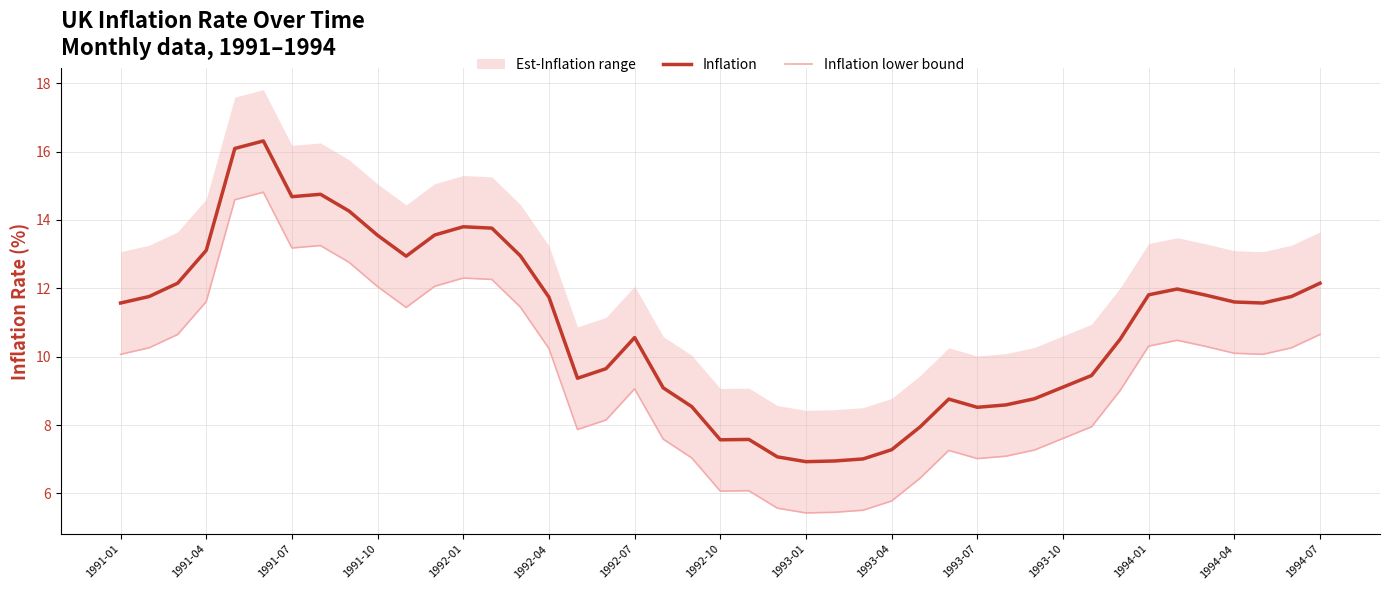

Where does the Inflation series first go above 11?

1991-01